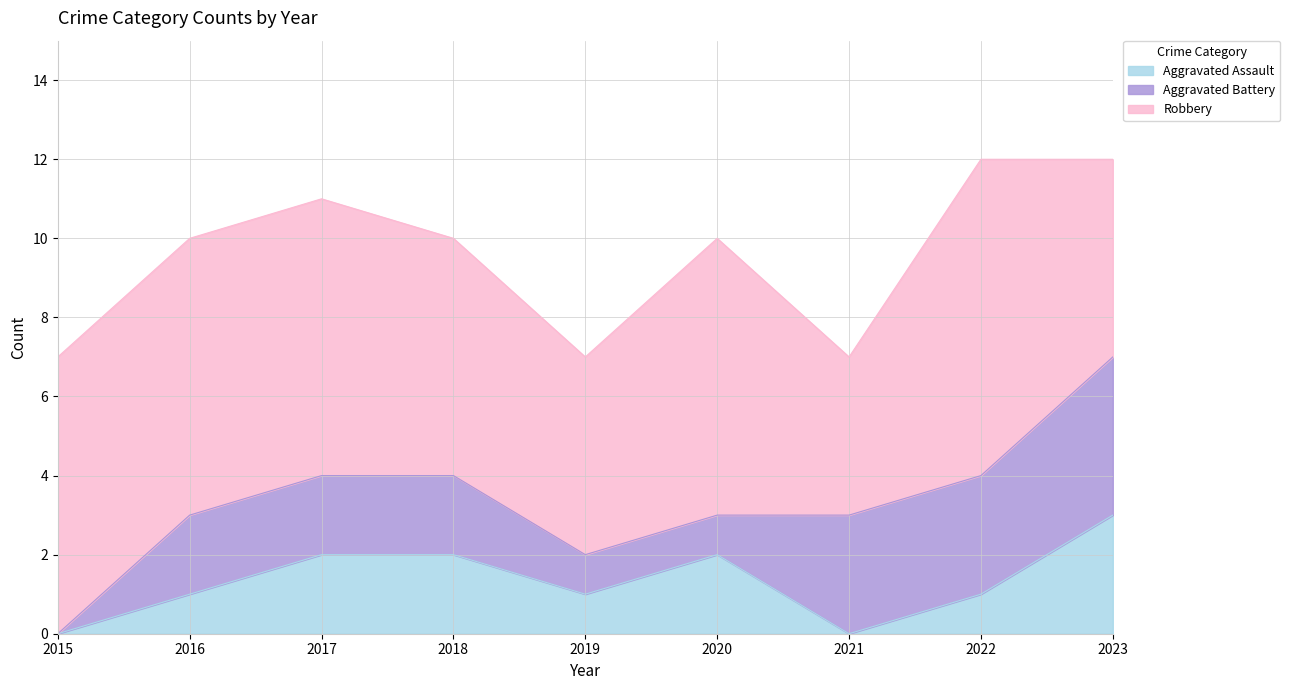

True or false: Robbery and Aggravated Battery intersect in this chart.

False